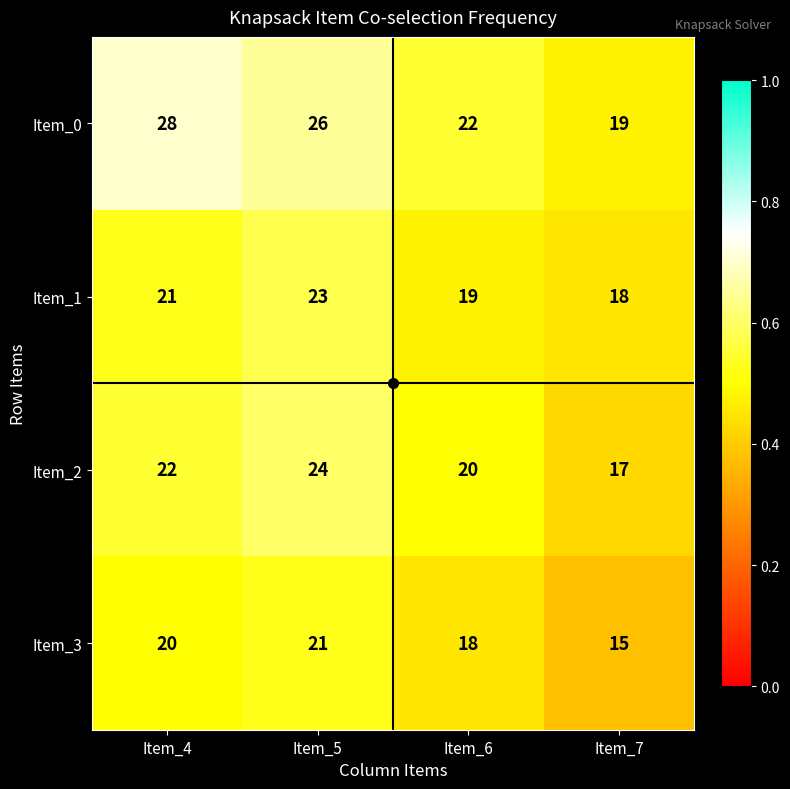

The value of Item_0 at Item_4 is 28. True or false?

True